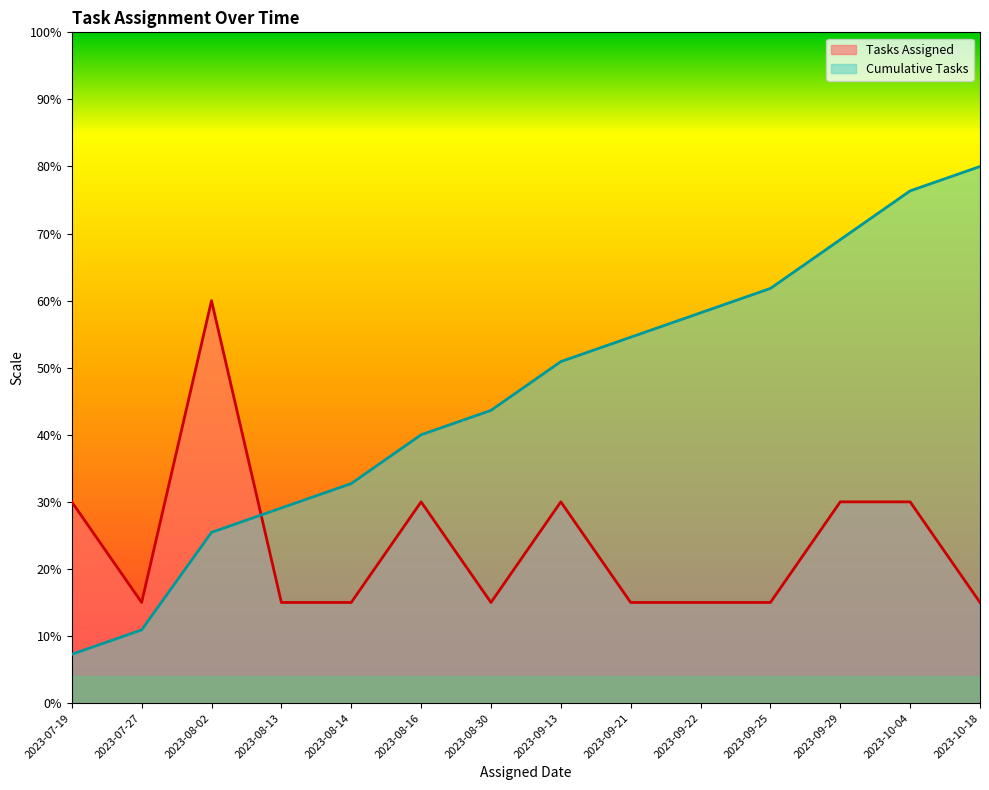

Between which two adjacent categories do Tasks Assigned and Cumulative Tasks first intersect?

2023-08-02 and 2023-08-13